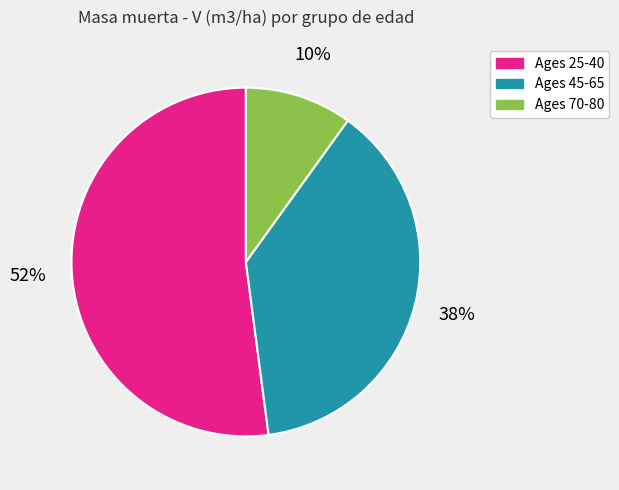

Is the sum of Ages 70-80 and Ages 25-40 greater than half?

Yes